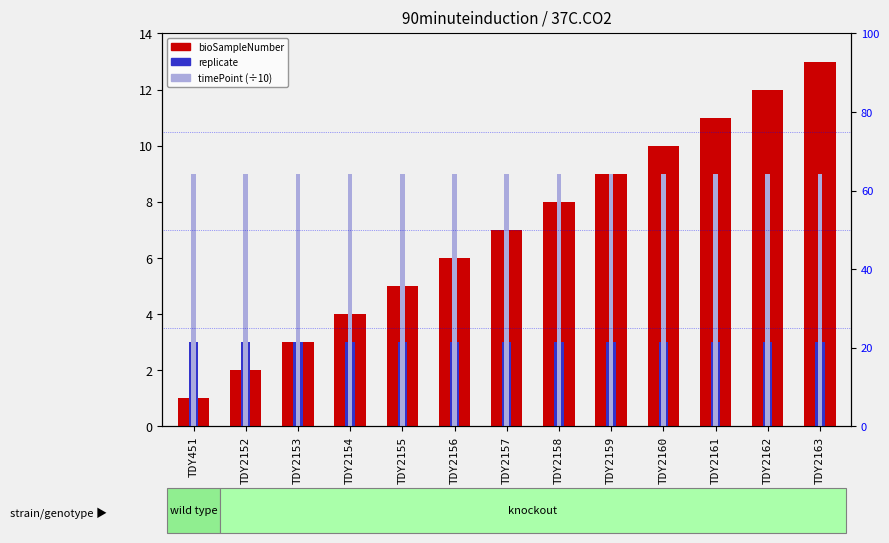

Are the bars horizontal?

No